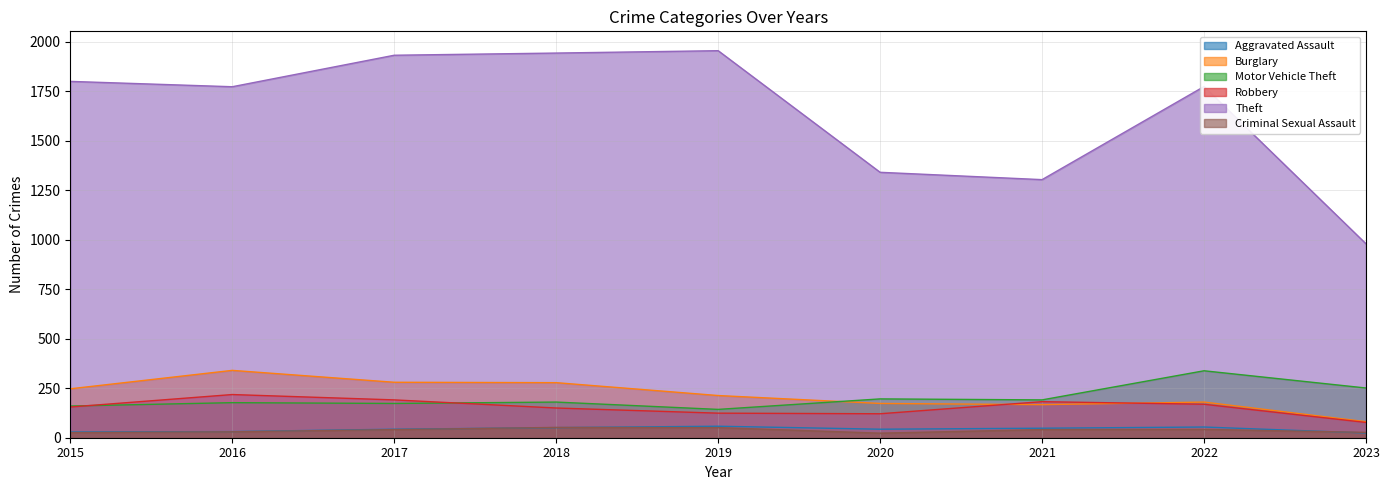

Reading left to right, what are all the values shown in this chart?

Aggravated Assault: 29	31	43	51	58	43	48	54	24
Burglary: 247	340	280	278	213	173	167	180	81
Motor Vehicle Theft: 160	177	173	180	143	196	191	338	251
Robbery: 155	218	191	150	124	121	182	169	77
Theft: 1799	1772	1931	1942	1954	1340	1303	1773	979
Criminal Sexual Assault: 26	30	41	52	51	23	41	42	27